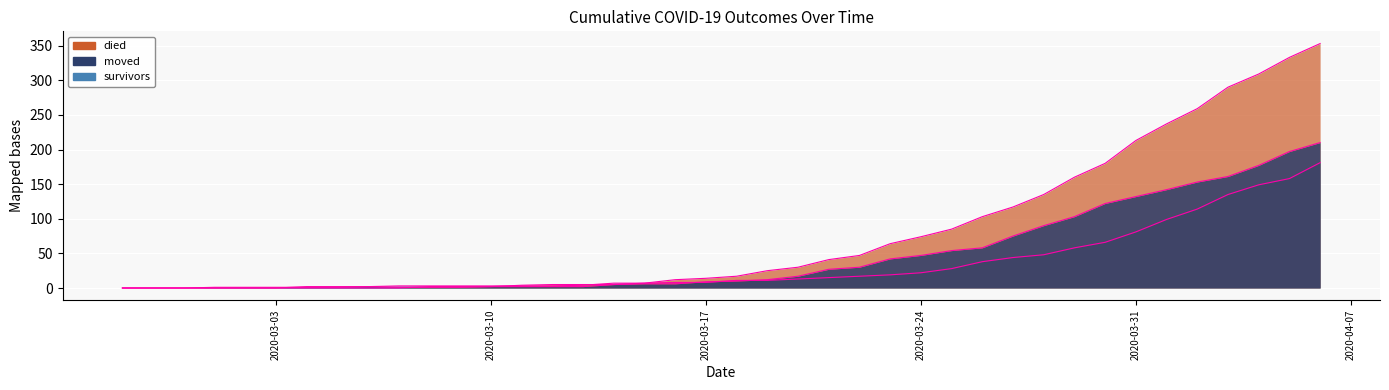

At how many categories does at least one series exceed 118?

10